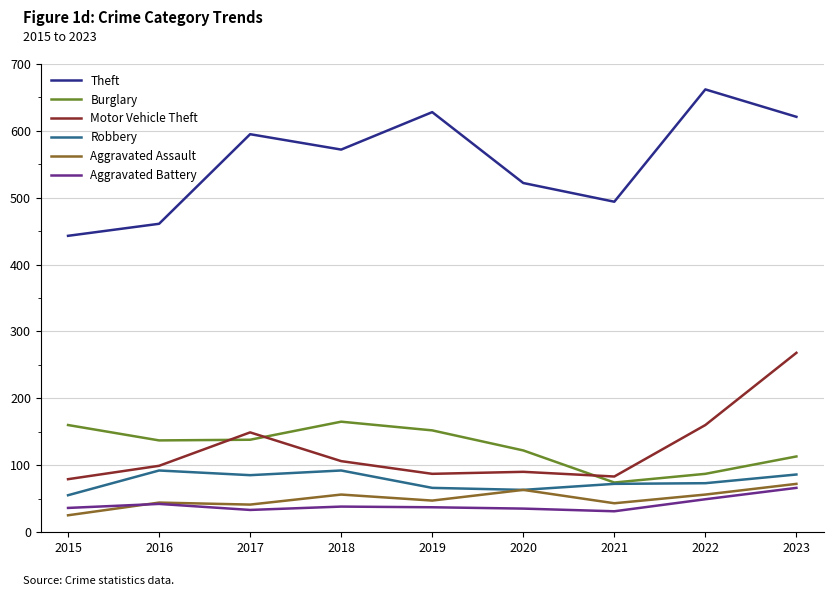

What is the spread (max minus min) of values at 2015?

418